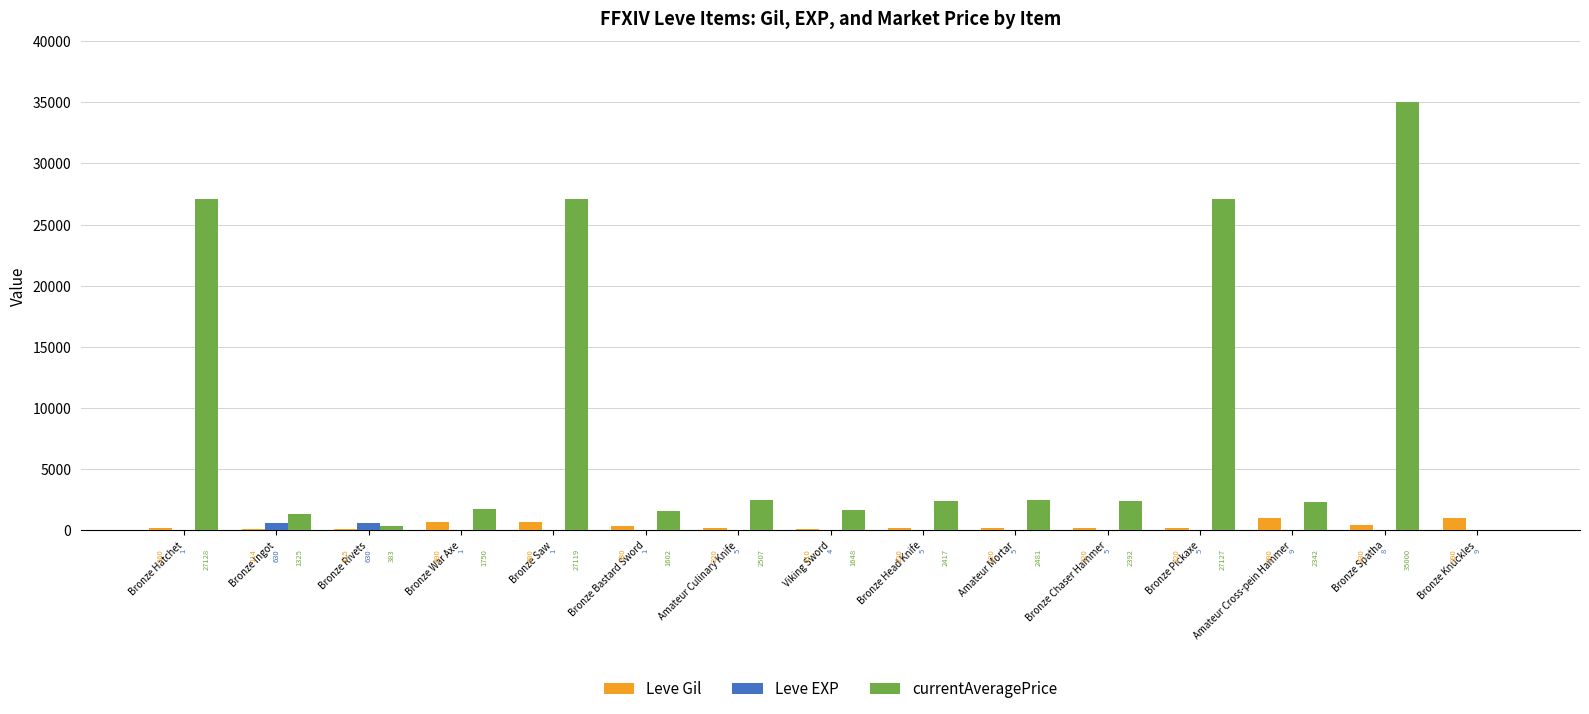

What is the maximum value shown in the chart?

35000